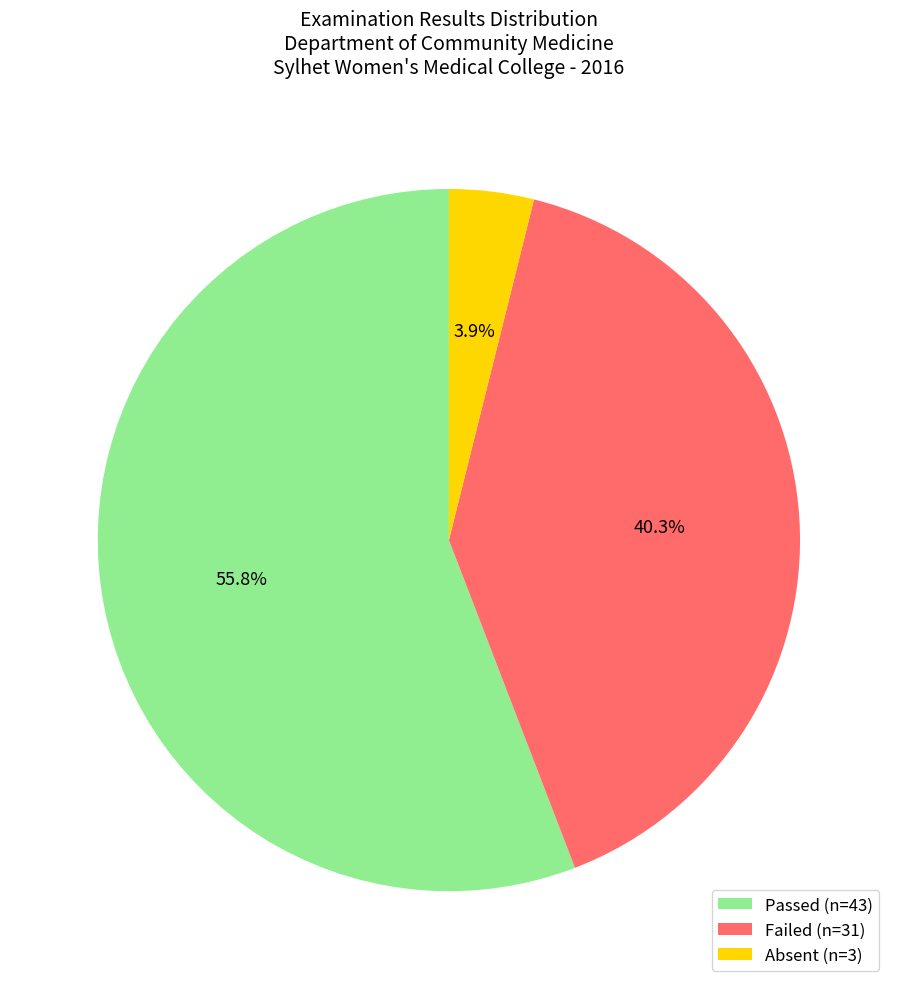

To the nearest percent, what is the combined percentage of Absent and Failed?

44%